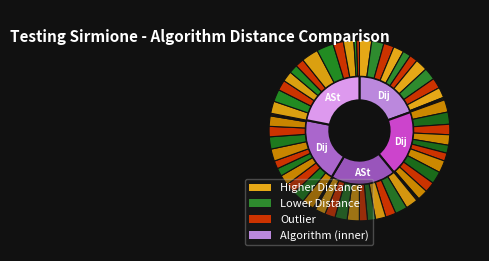

To the nearest percent, what is the combined percentage of 1 and 3?

19%